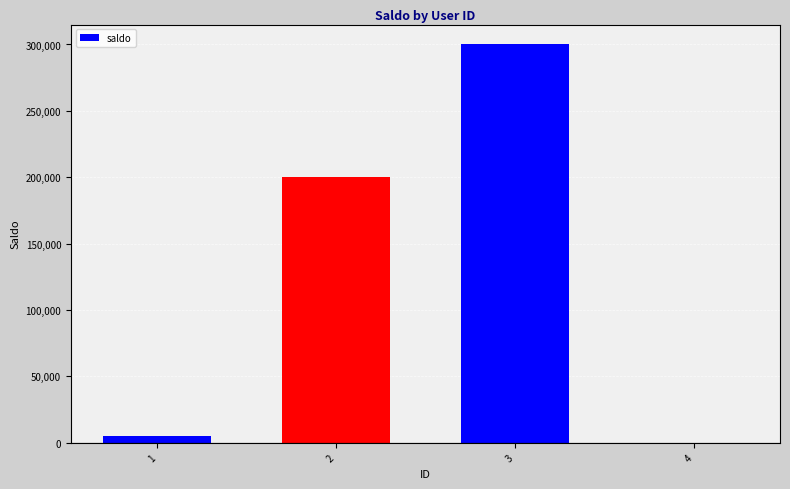

Reading right to left, what are all the values shown in this chart?

0	300000	200000	5000